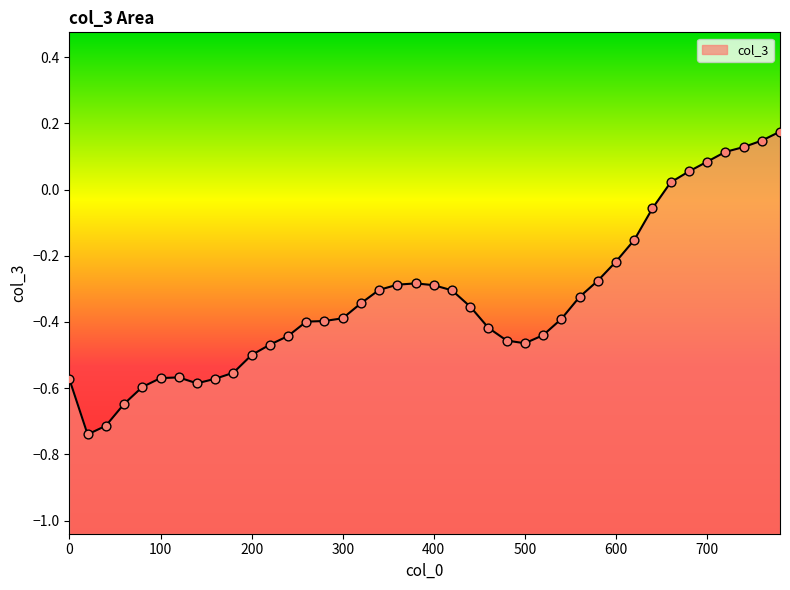

Between 20 and 80, which is larger?

80